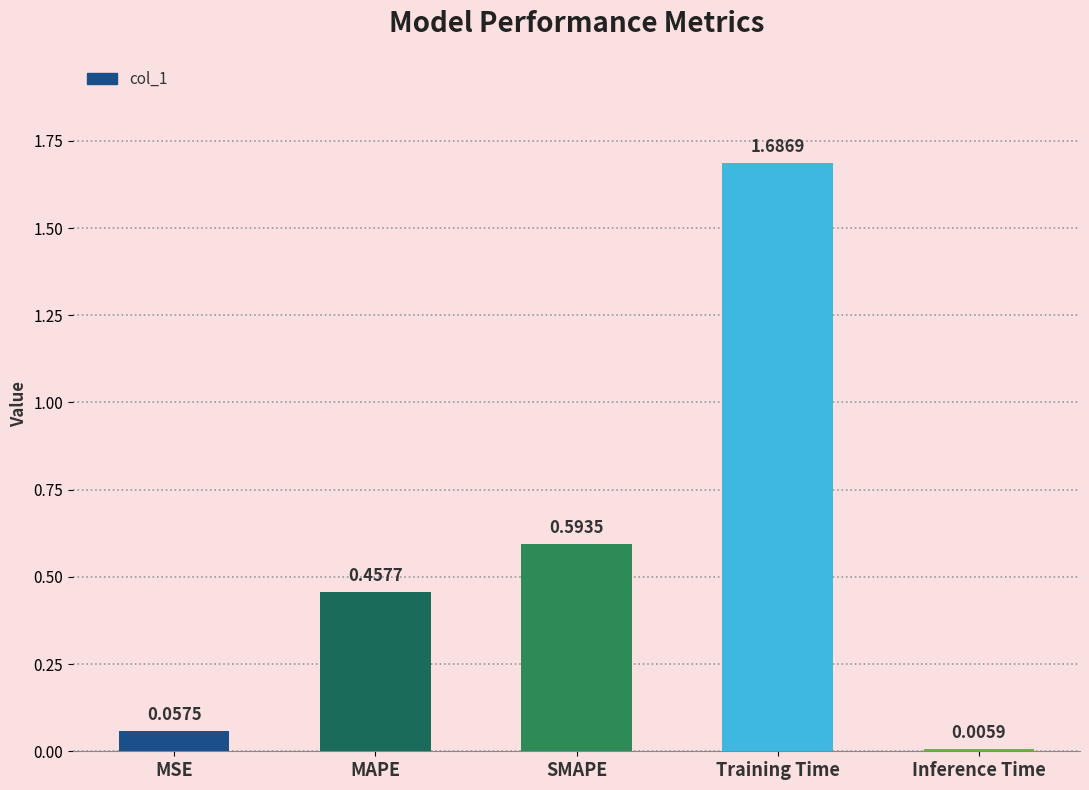

Between SMAPE and Training Time, which is larger?

Training Time